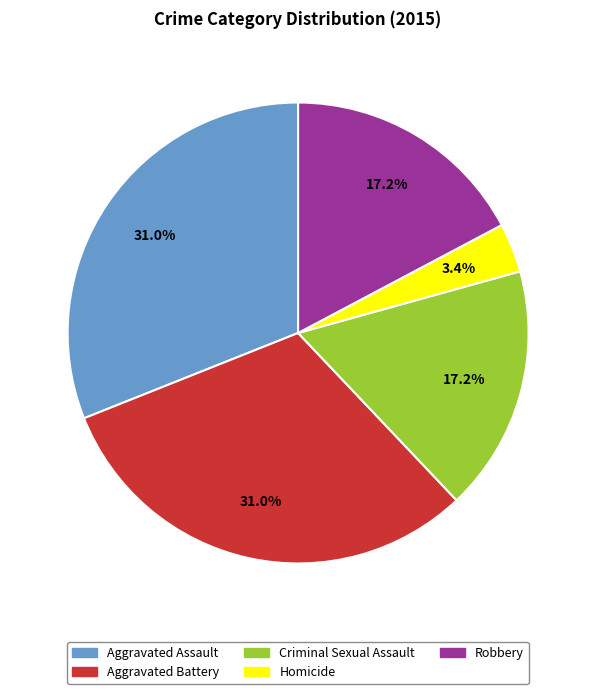

To the nearest percent, what is the difference between the Aggravated Assault and Criminal Sexual Assault slice percentages?

14%